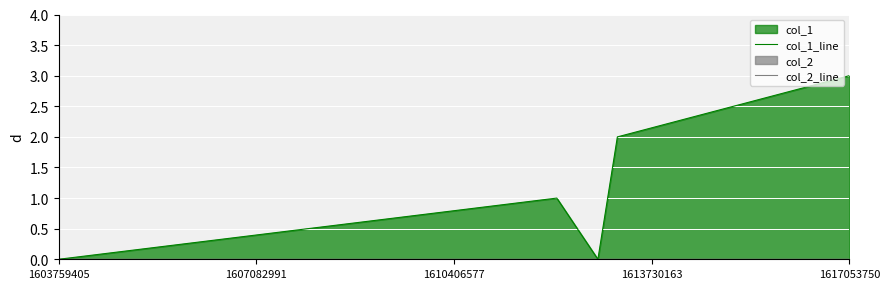

Which series changed the most between 1603759405 and 1610406577?

col_1_line